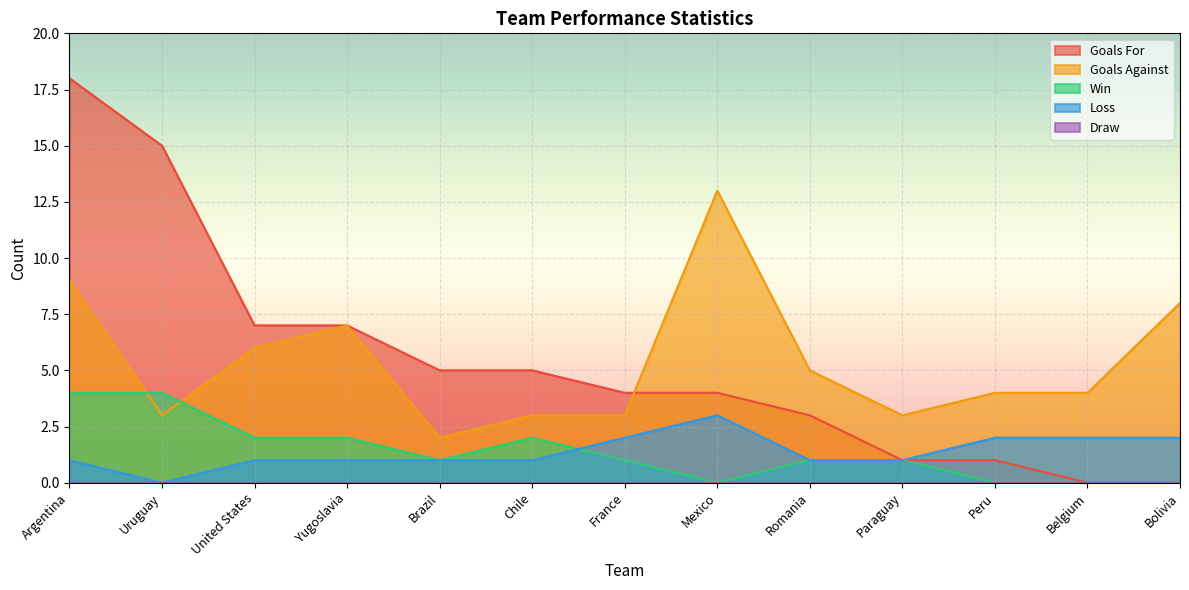

Which series has the widest spread of values?

Goals For